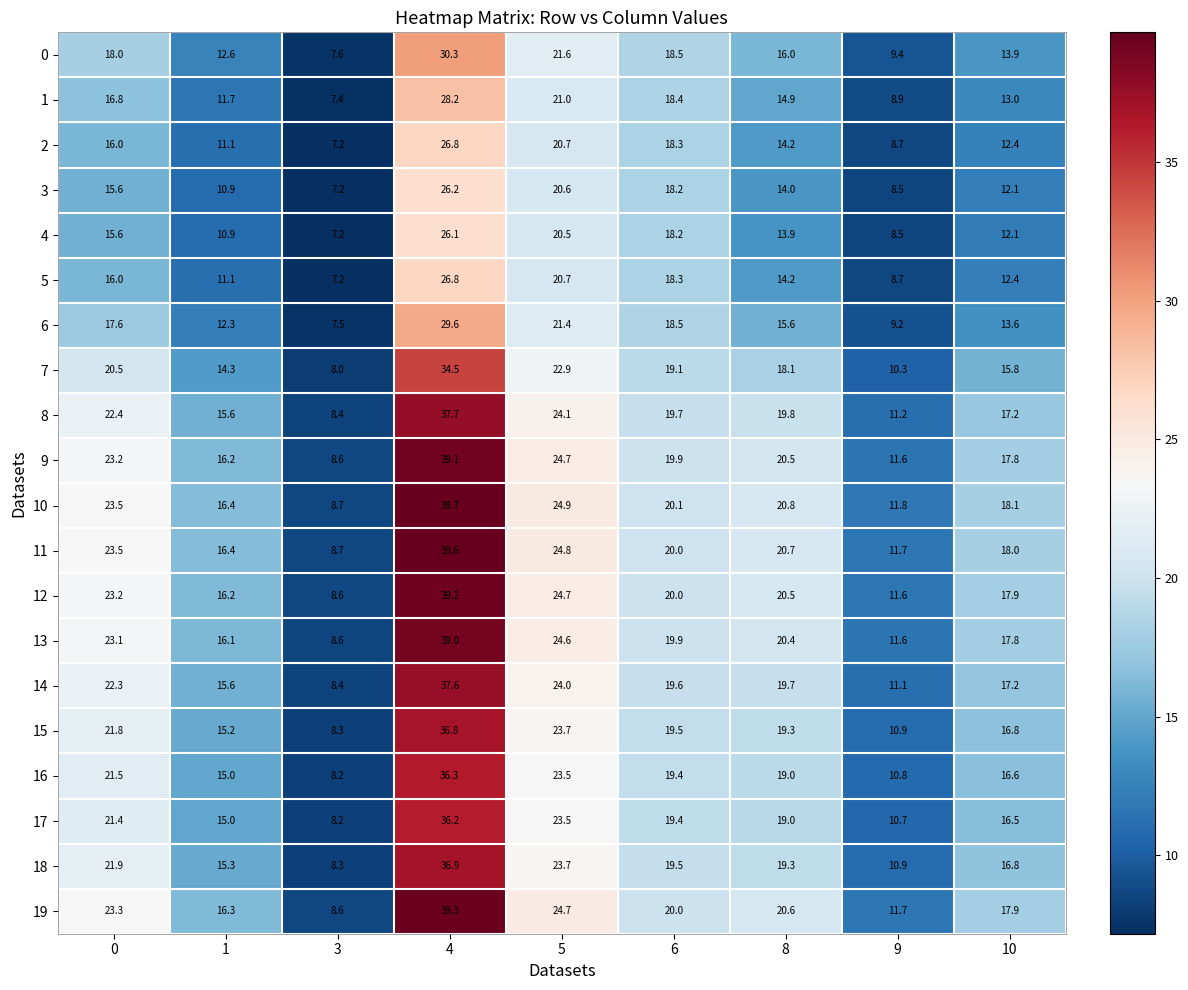

Which label corresponds to the smallest value in the chart?

3